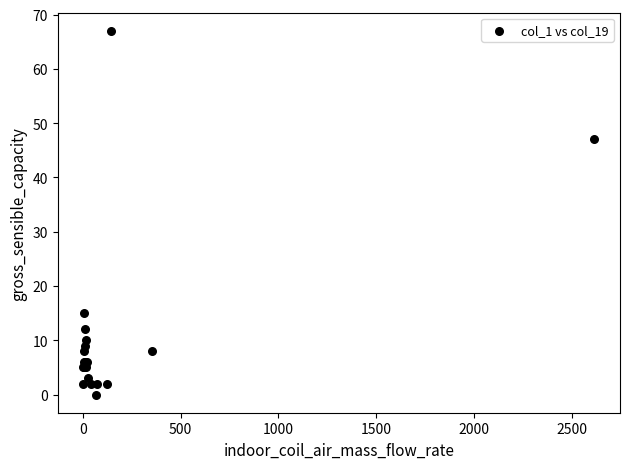

What Y value in the scatter plot is closest to 33?

47